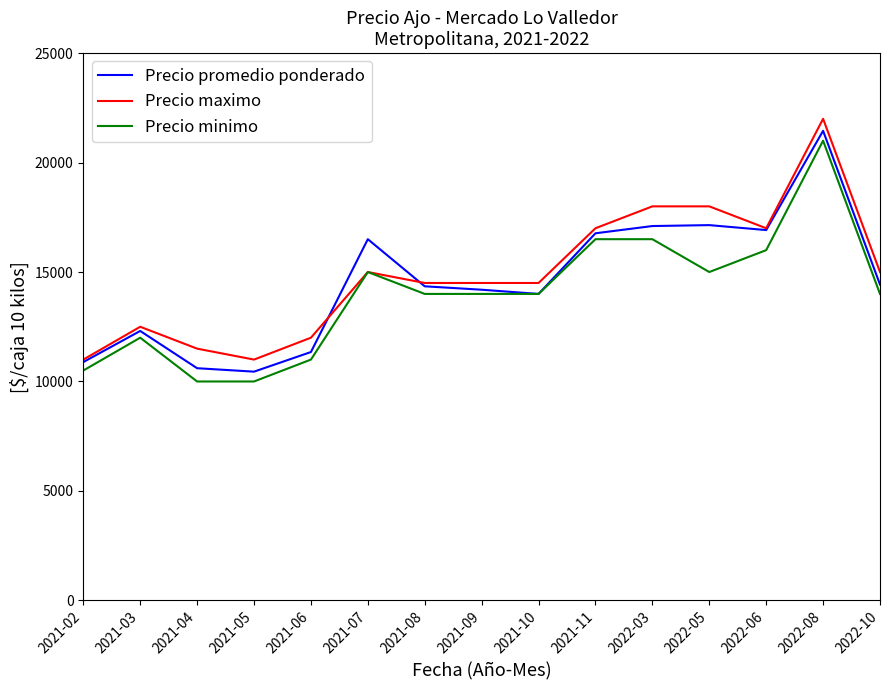

Does the chart have visible grid lines?

No